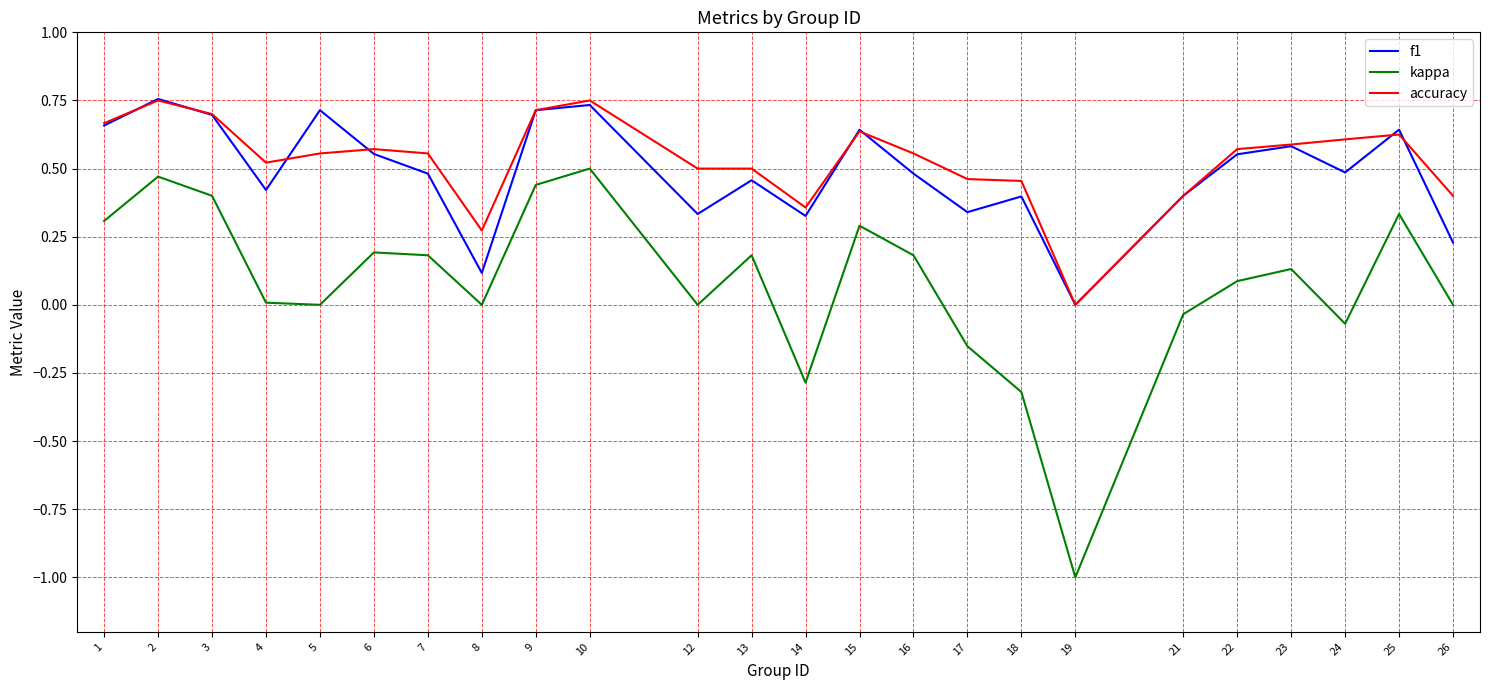

At which category does the chart reach its minimum across all series?

19